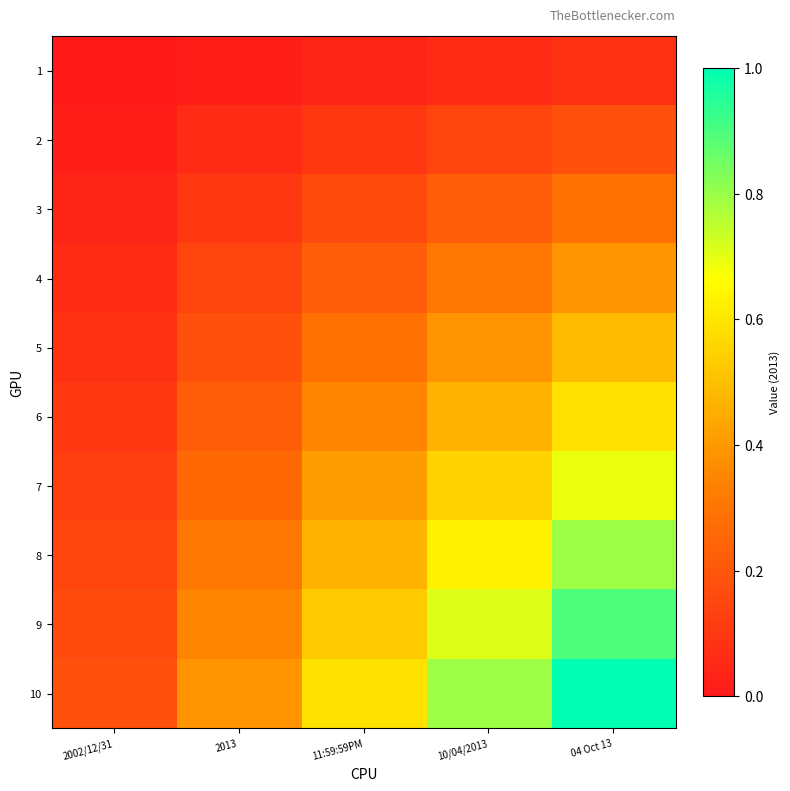

What is the spread (max minus min) of values at 04 Oct 13?

0.9